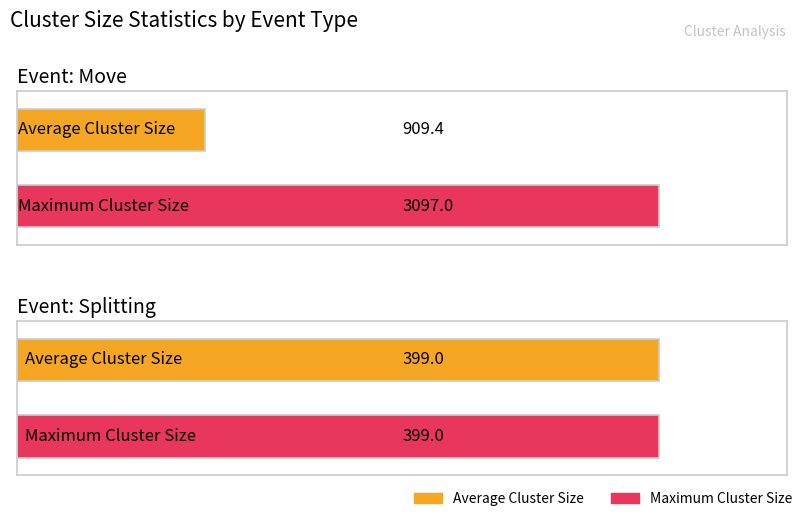

What is the label of the 1st bar from the right?

Splitting